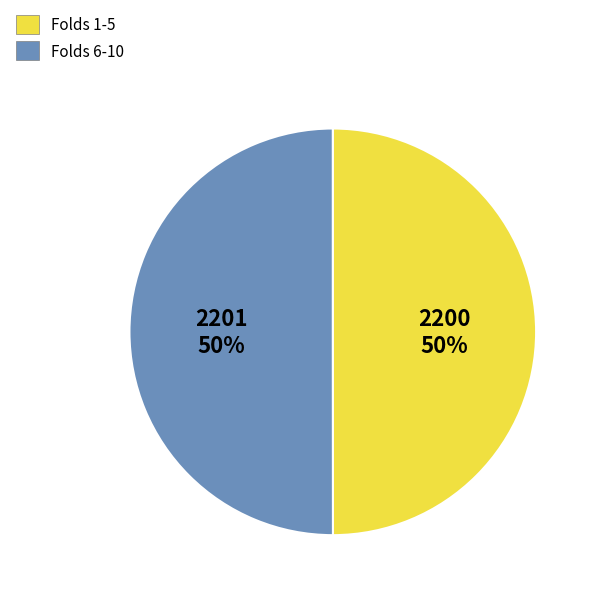

Count the number of slices in the pie.

2